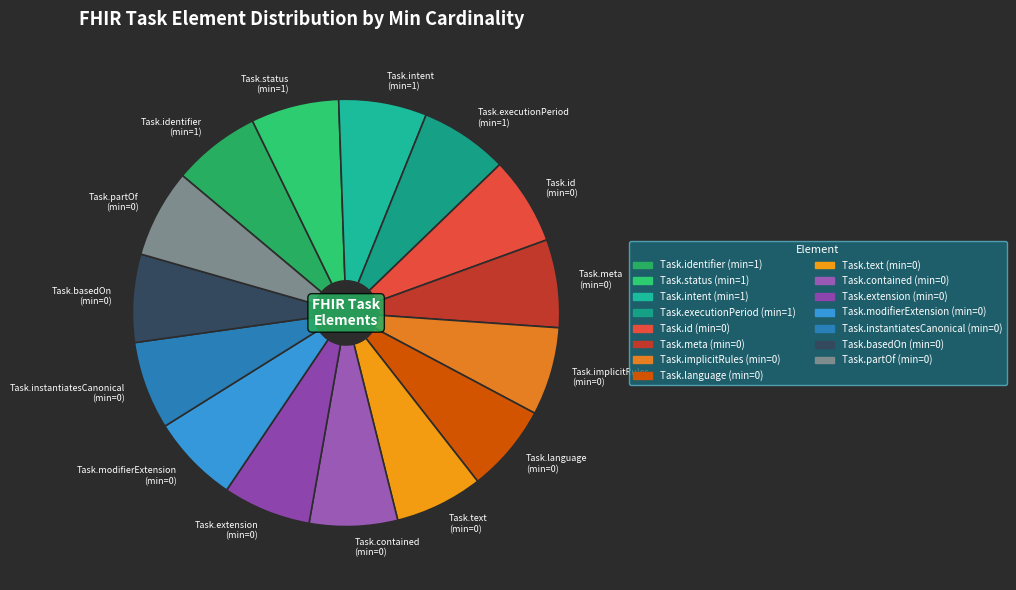

The Task.contained (min=0) slice represents 7% of the pie. True or false?

True